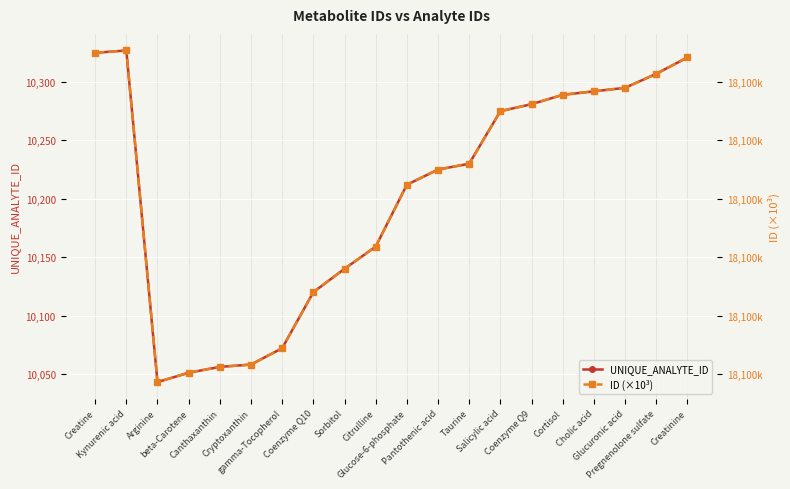

How many data points does each series have?

20